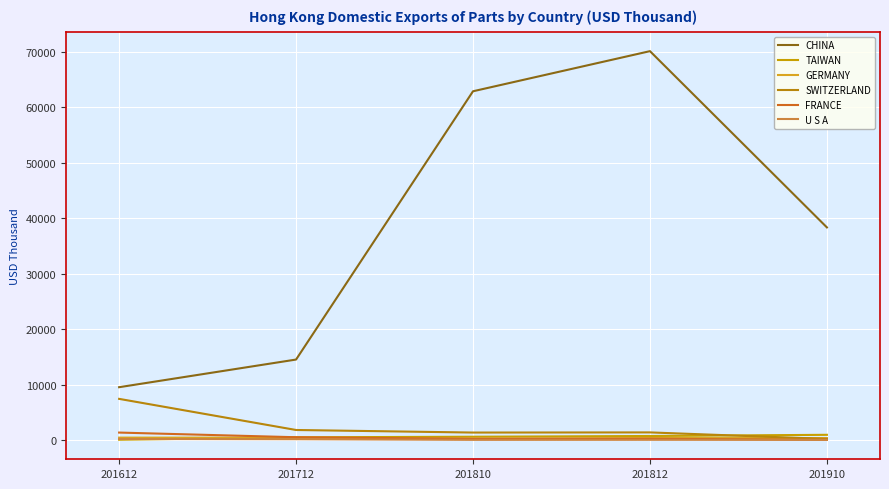

How many lines are shown in the chart?

6